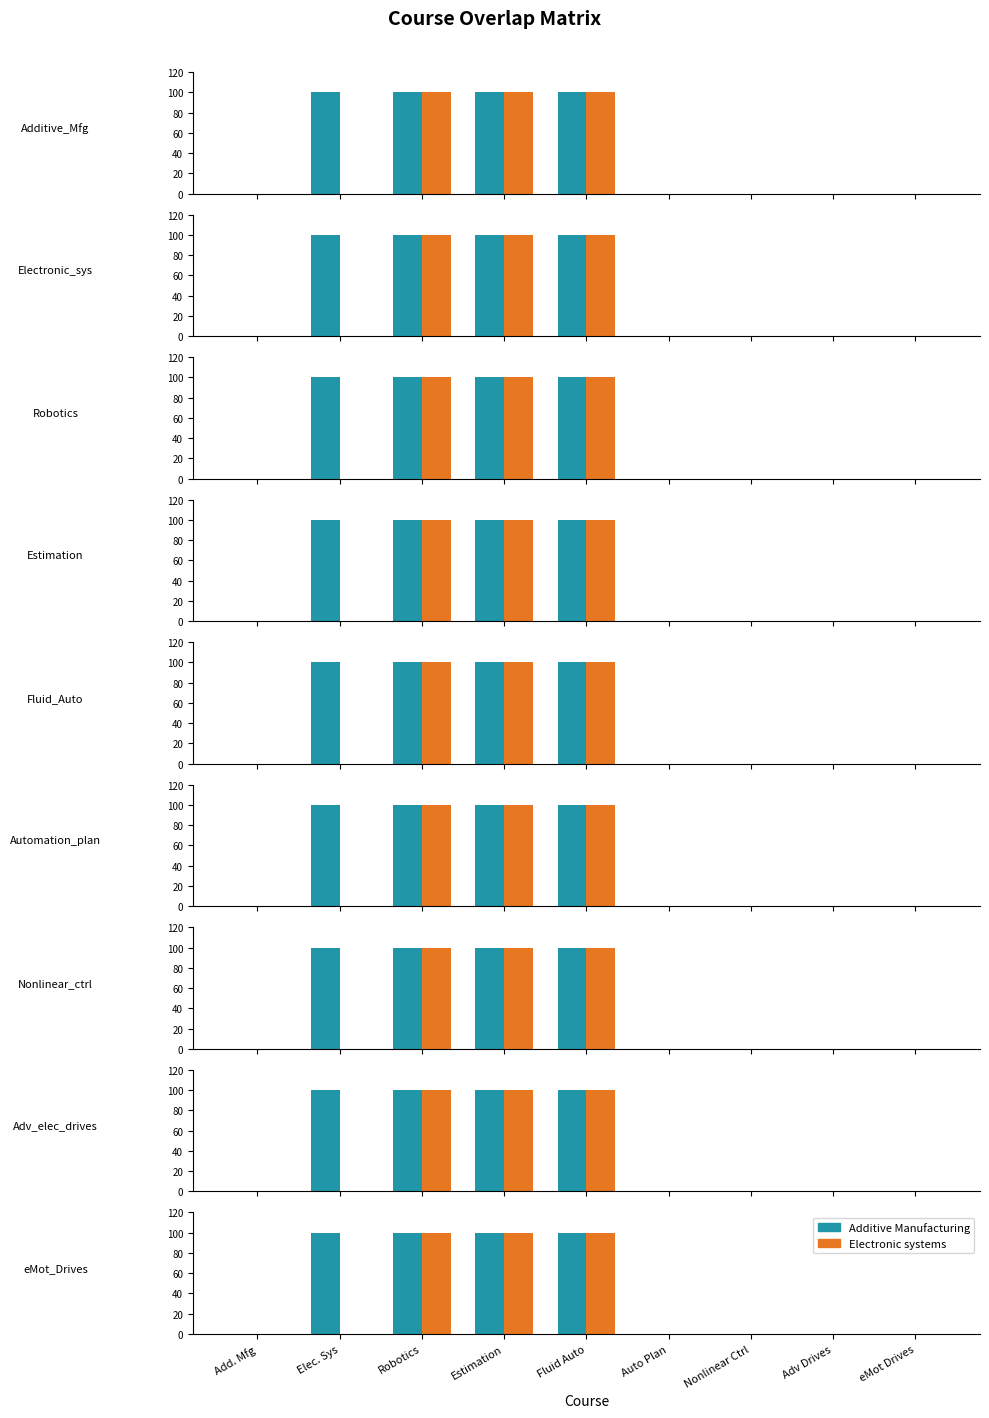

Where is Electronic systems nearest to the value 50?

Add. Mfg